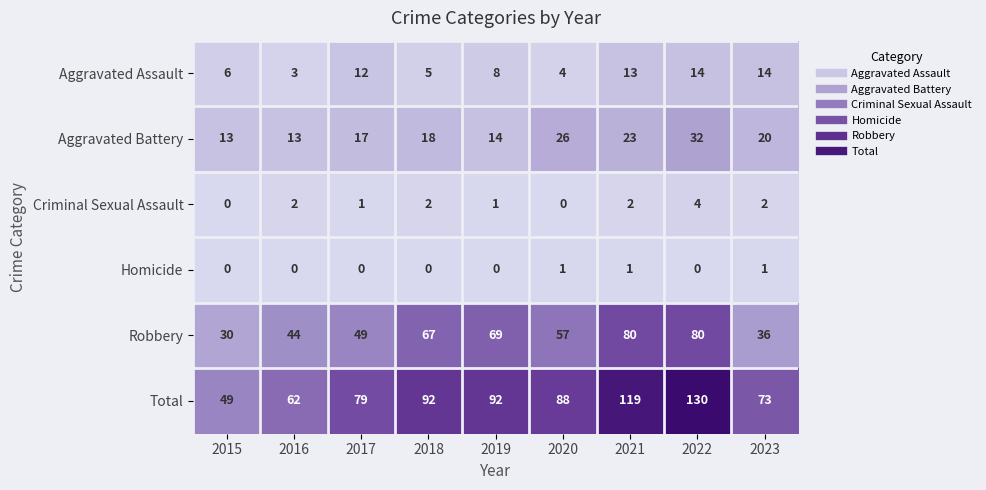

Between 2020 and 2021, which series saw the biggest shift?

Total